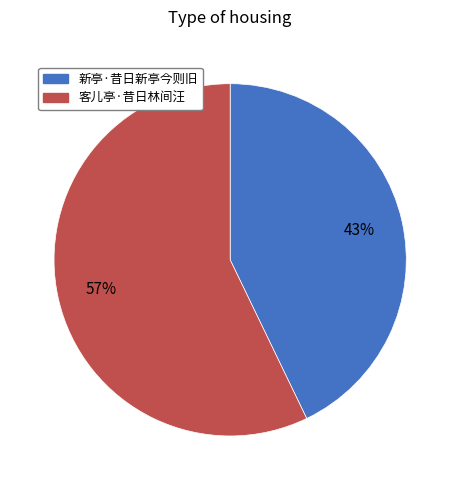

True or false: 客儿亭·昔日林间汪 accounts for 57% of the total.

True